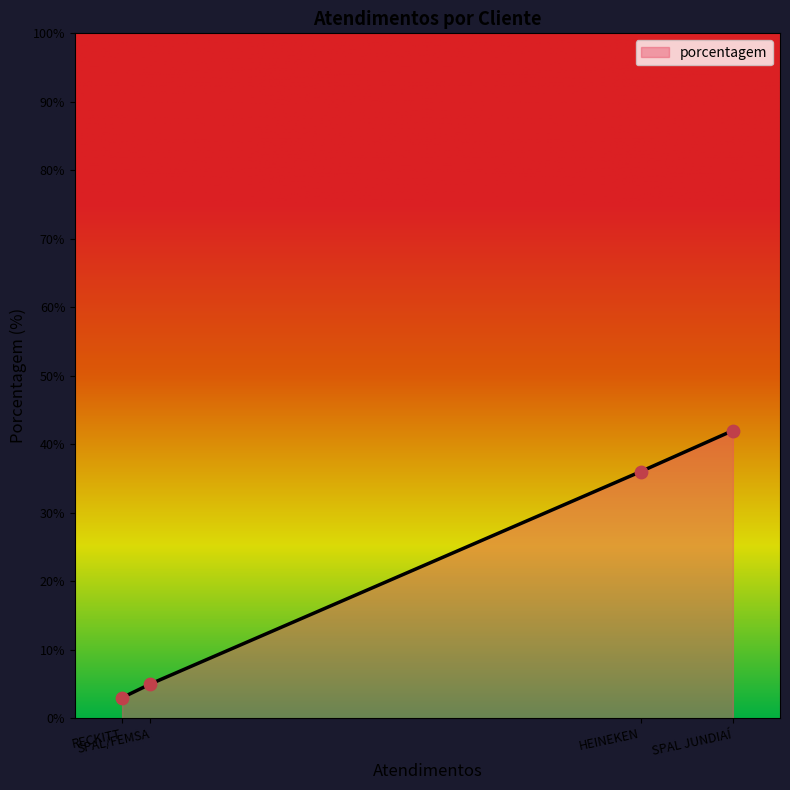

Between RECKITT and SPAL JUNDIAÍ, which is larger?

SPAL JUNDIAÍ